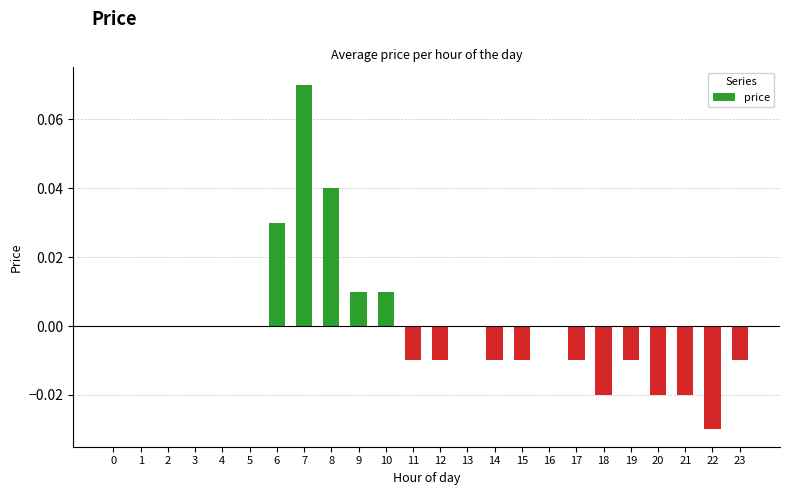

The value at 6 is 0.0. True or false?

True